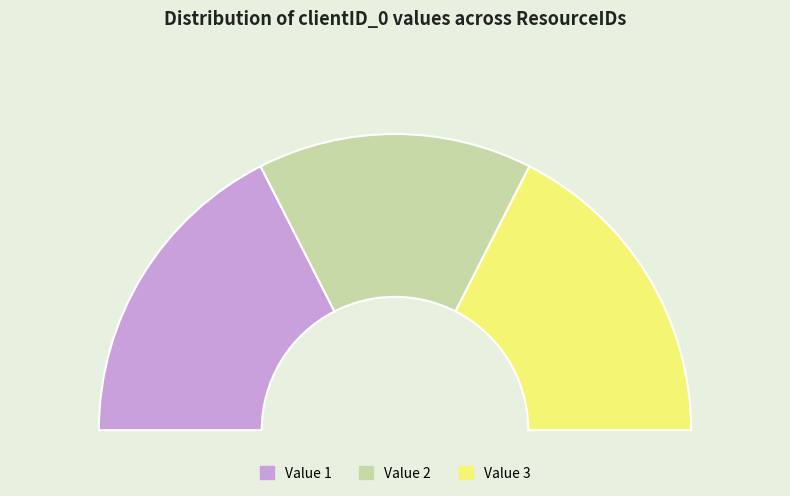

How many segments does this pie chart have?

3